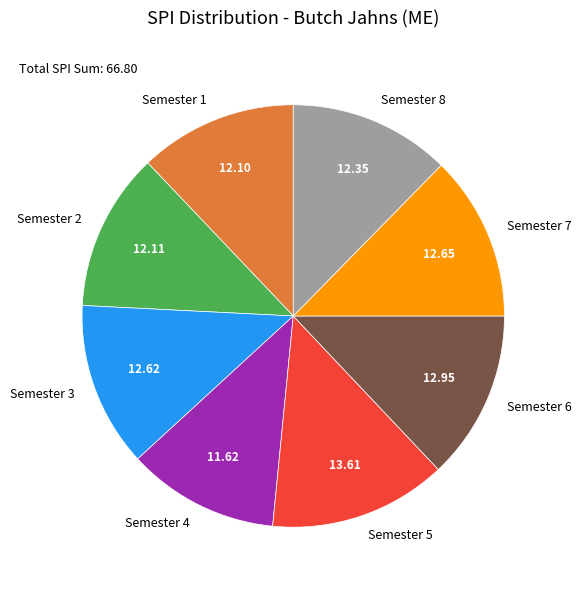

Does any single category account for the majority?

No